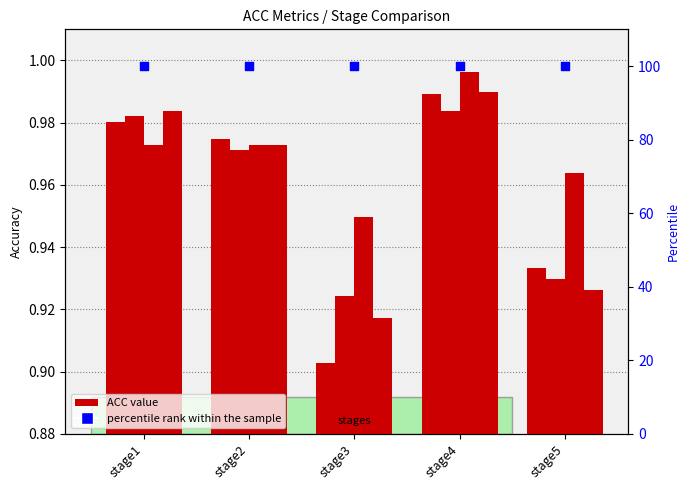

Which series has the largest total across all categories?

percentile rank within the sample